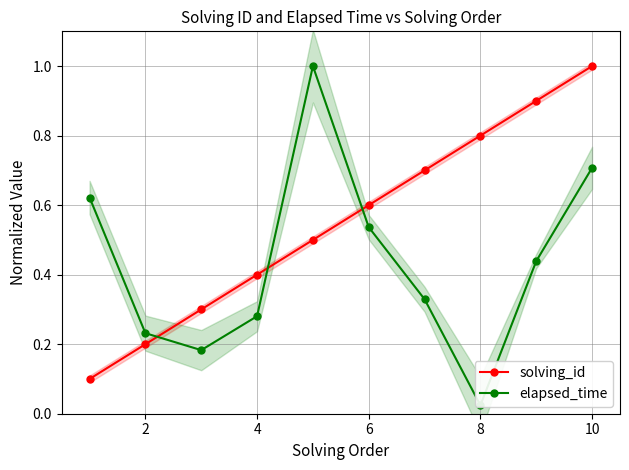

Reading left to right, transcribe all the data shown in this chart.

solving_id: 0.1	0.2	0.3	0.4	0.5	0.6	0.7	0.8	0.9	1.0
elapsed_time: 0.6	0.2	0.2	0.3	1.0	0.5	0.3	0.0	0.4	0.7